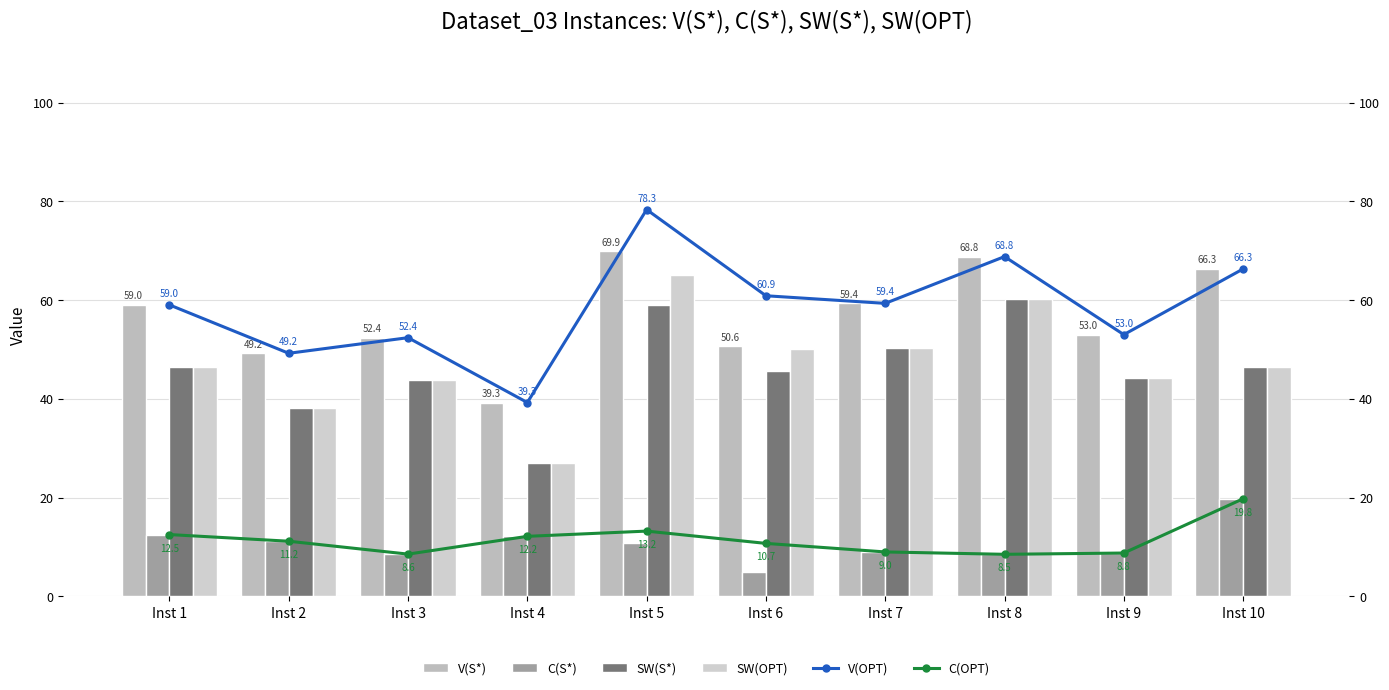

How many categories are shown in the chart?

10